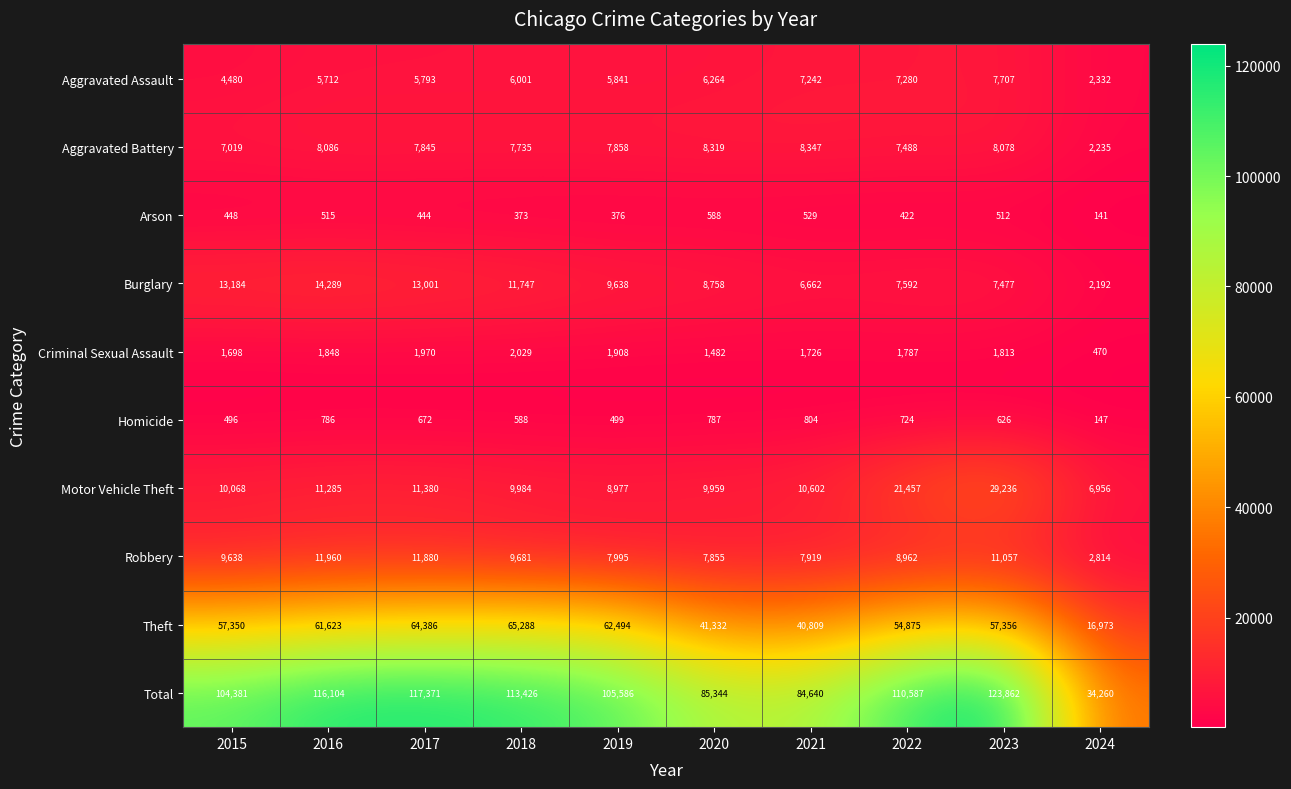

What is the smallest value displayed?

141